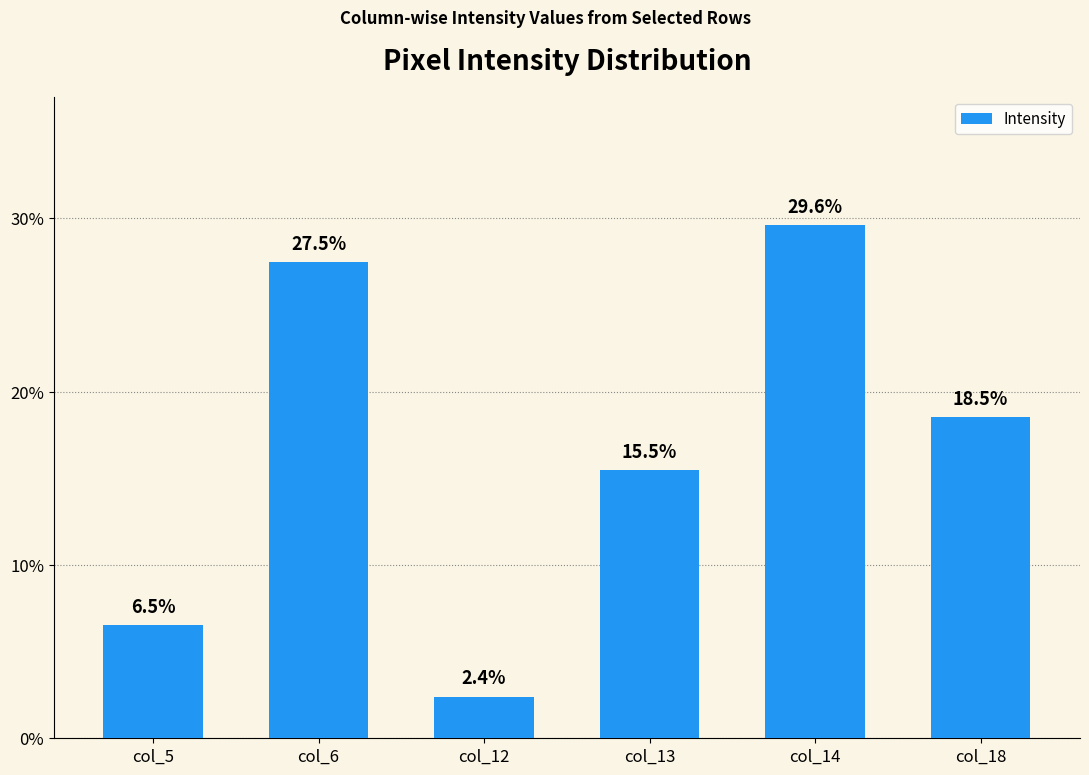

Reading left to right, what are all the values shown in this chart?

6.5	27.5	2.4	15.5	29.6	18.5